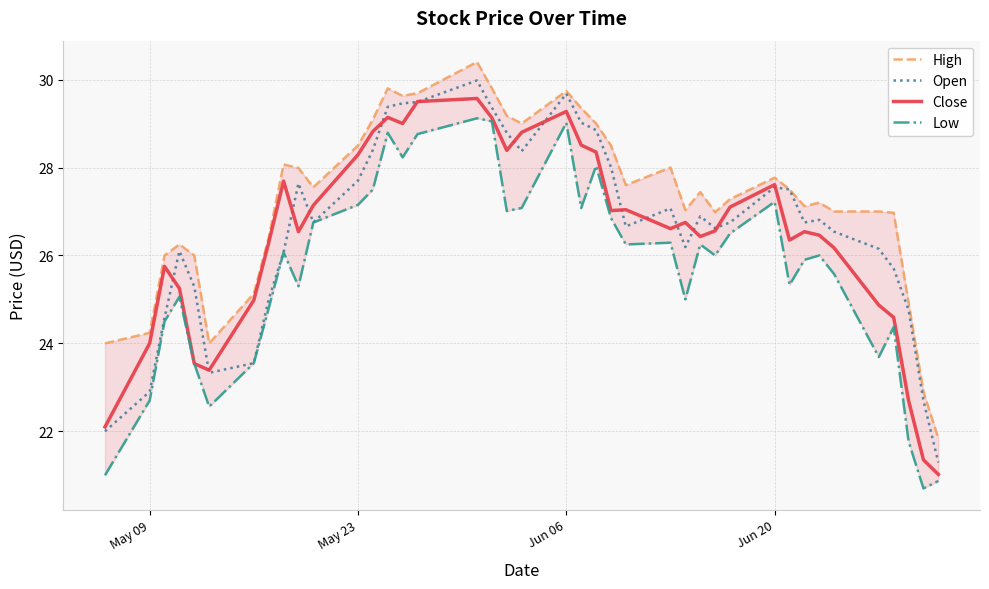

Which series has the largest range (max minus min)?

Open